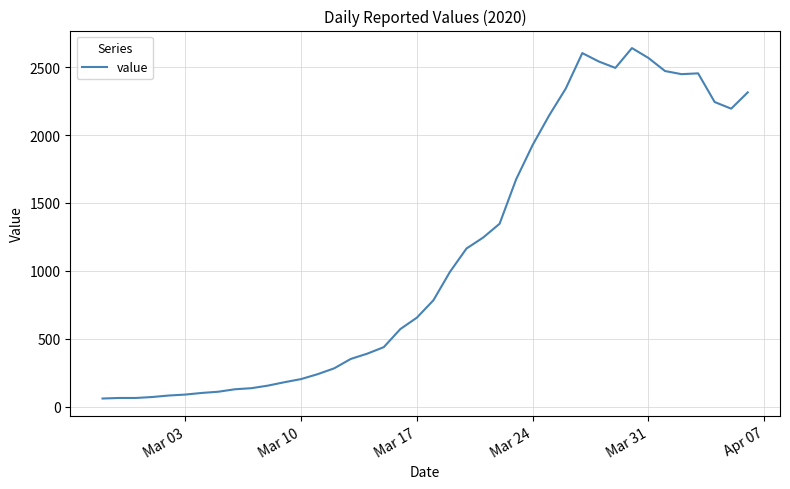

What is the difference between the maximum and minimum values?

2579